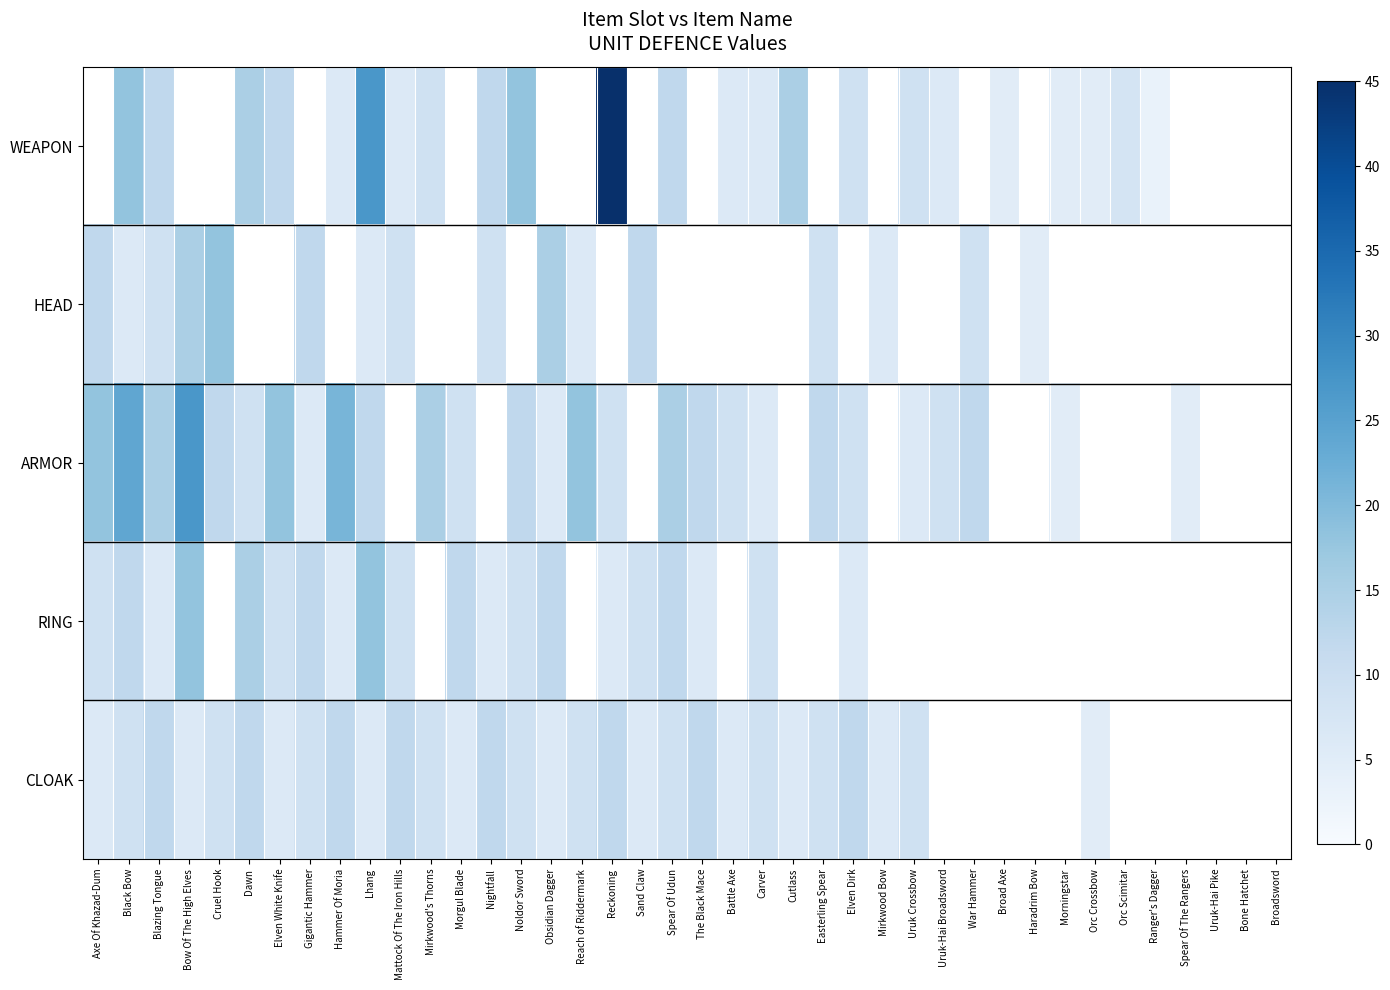

Read the ARMOR value at Reach of Riddermark.

18.0